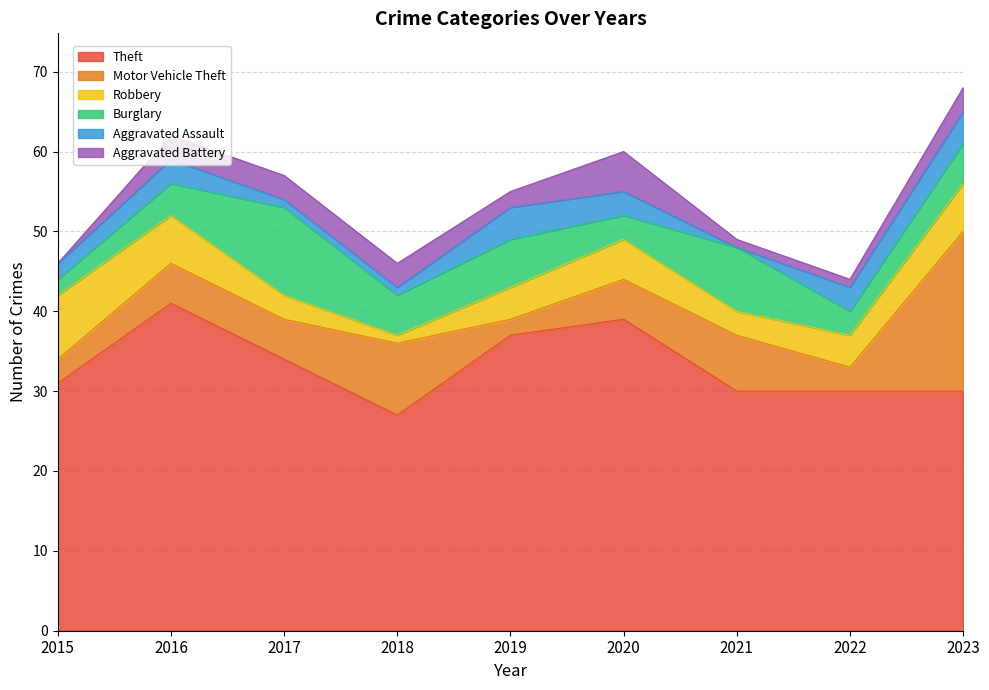

Reading left to right, transcribe all the data shown in this chart.

Theft: 31	41	34	27	37	39	30	30	30
Motor Vehicle Theft: 3	5	5	9	2	5	7	3	20
Robbery: 8	6	3	1	4	5	3	4	6
Burglary: 2	4	11	5	6	3	8	3	5
Aggravated Assault: 2	3	1	1	4	3	0	3	4
Aggravated Battery: 0	3	3	3	2	5	1	1	3